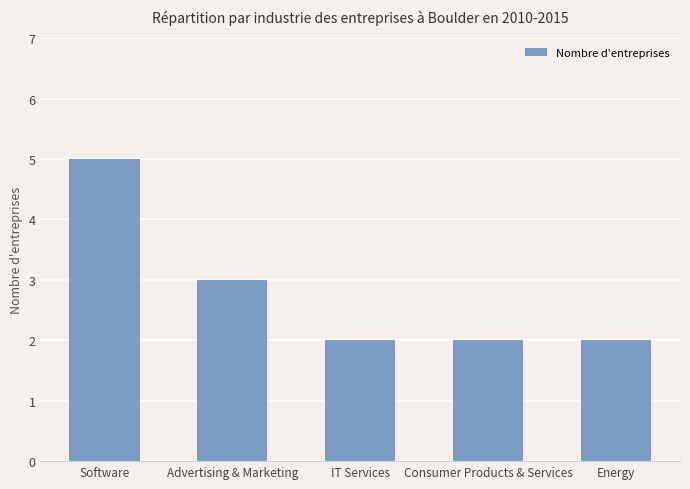

Reading left to right, extract all data points from this chart.

Software=5	Advertising & Marketing=3	IT Services=2	Consumer Products & Services=2	Energy=2